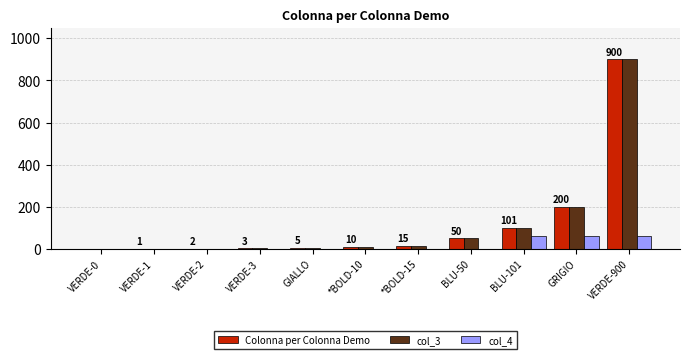

At which category is the sum across all series the highest?

VERDE-900